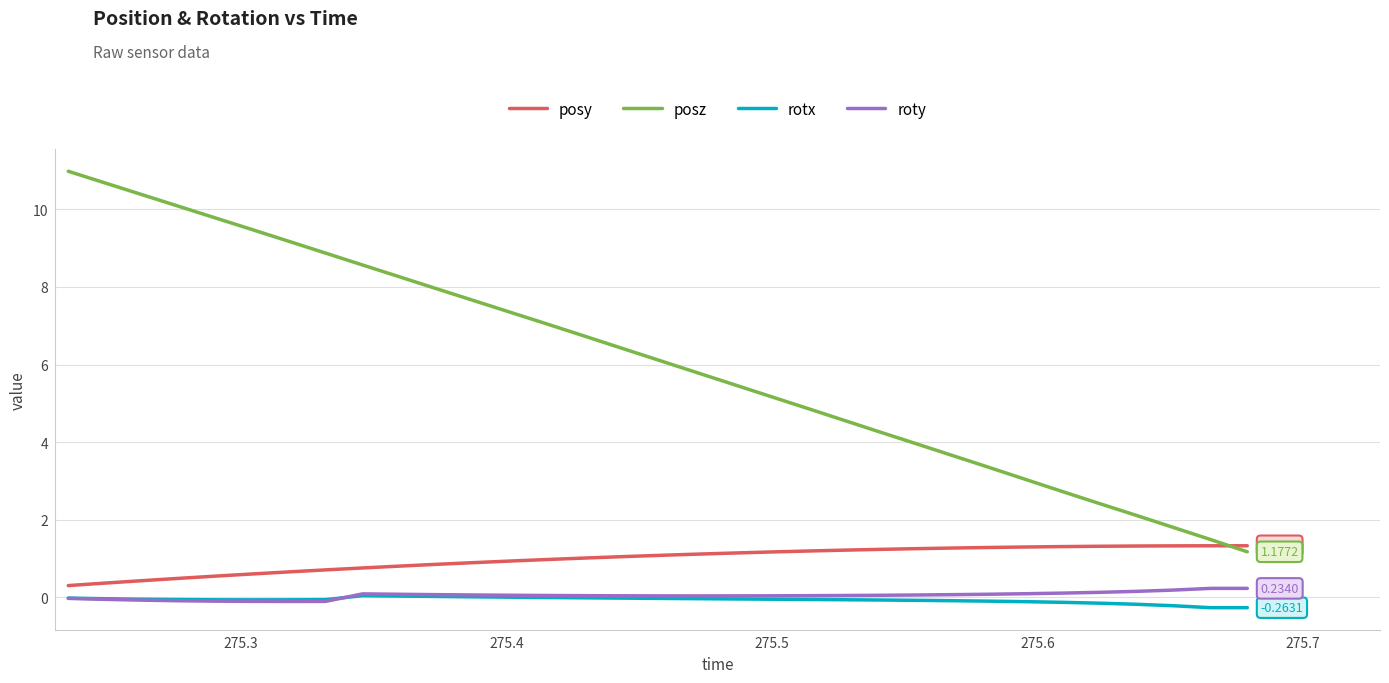

True or false: roty and posy intersect in this chart.

False